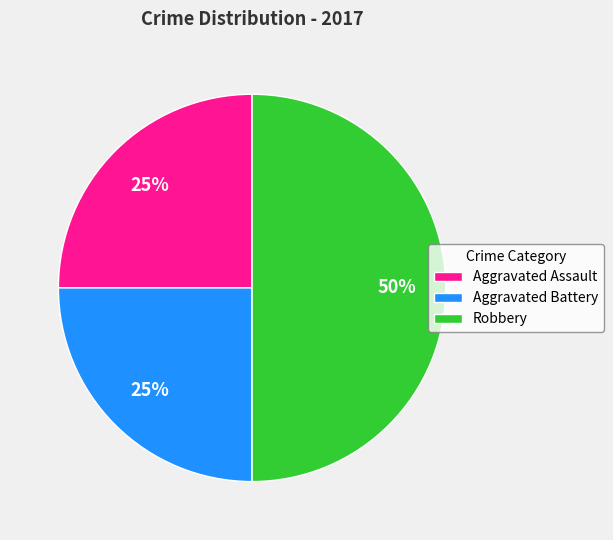

What percentage is the Aggravated Battery slice, to the nearest percent?

25%